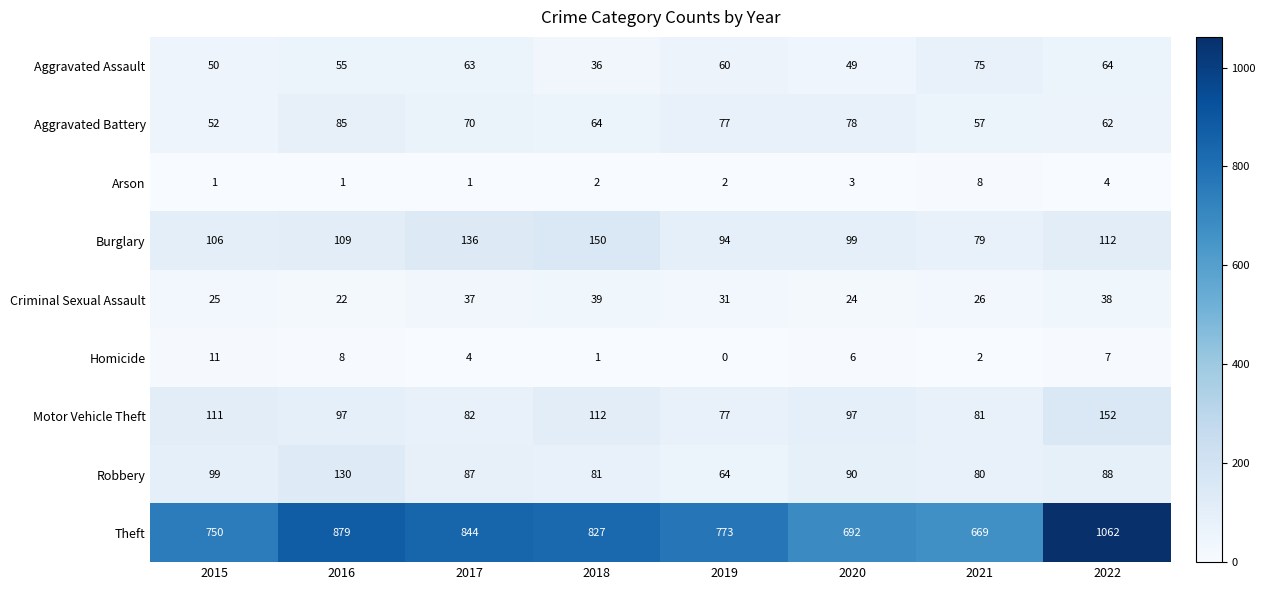

What is the difference between the maximum and minimum values in the Robbery series?

66